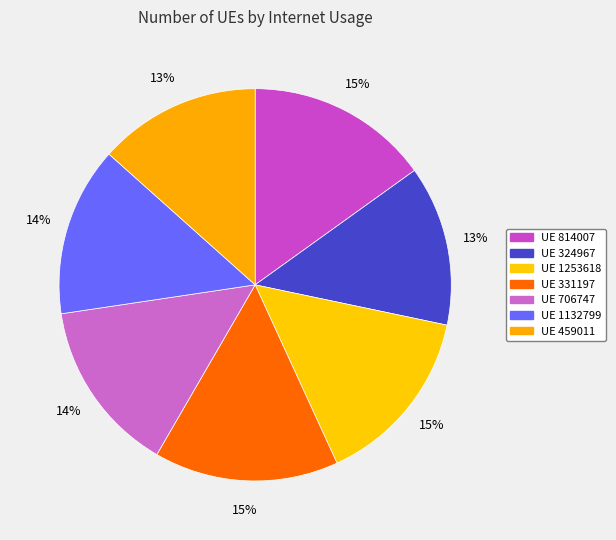

How many segments does this pie chart have?

7